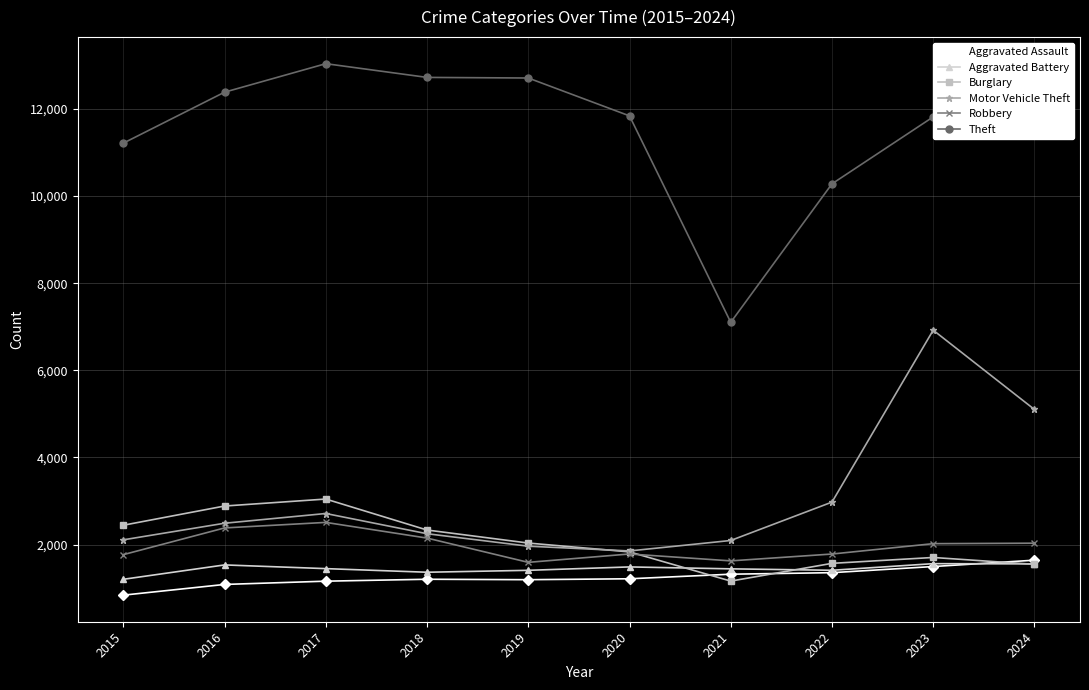

What is the spread (max minus min) of values at 2021?

5939